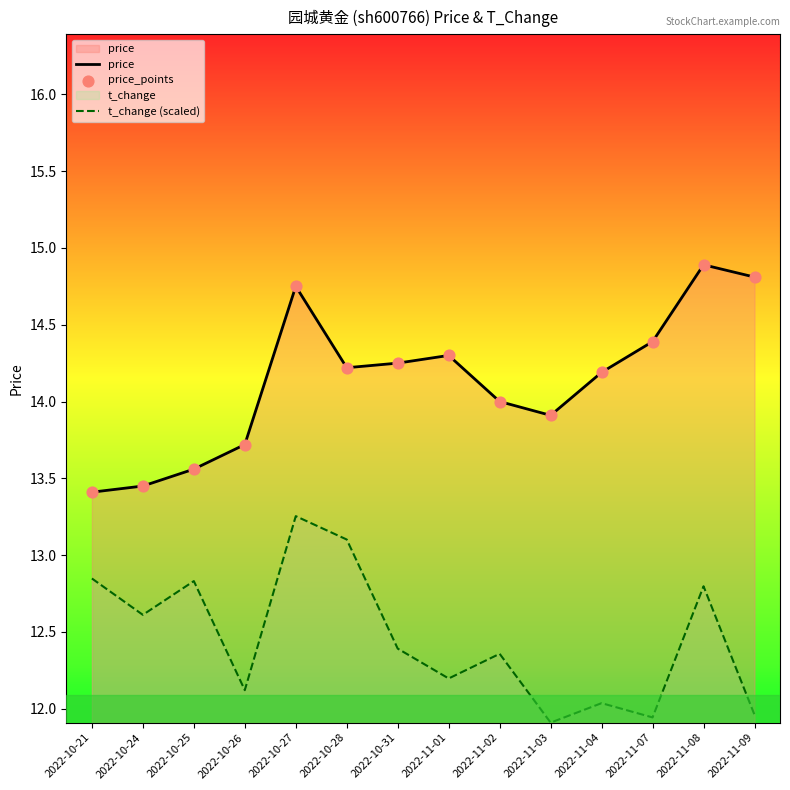

Which series has the largest Y range (max minus min)?

price